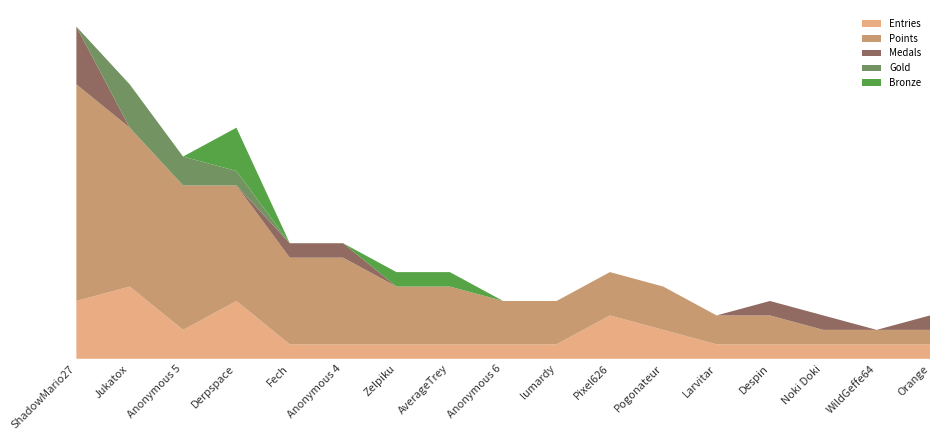

Reading left to right, what are all the values shown in this chart?

Entries: 4	5	2	4	1	1	1	1	1	1	3	2	1	1	1	1	1
Medals: 4	0	0	0	1	1	0	0	0	0	0	0	0	1	1	0	1
Points: 15	11	10	8	6	6	4	4	3	3	3	3	2	2	1	1	1
Gold: 0	3	2	1	0	0	0	0	0	0	0	0	0	0	0	0	0
Bronze: 0	0	0	3	0	0	1	1	0	0	0	0	0	0	0	0	0